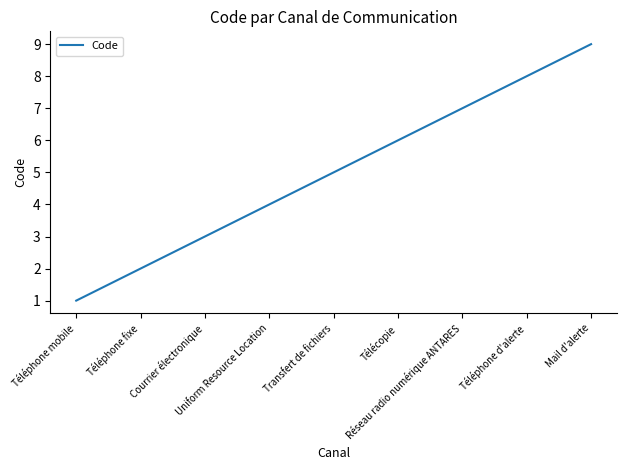

What is the greatest value displayed?

9